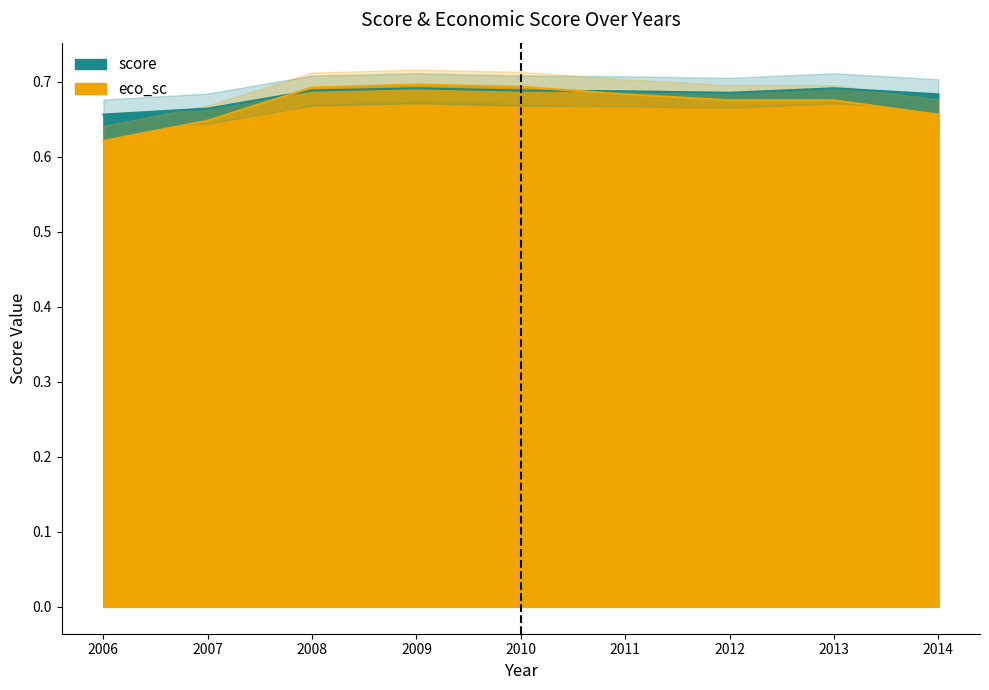

What is the greatest value displayed?

0.7